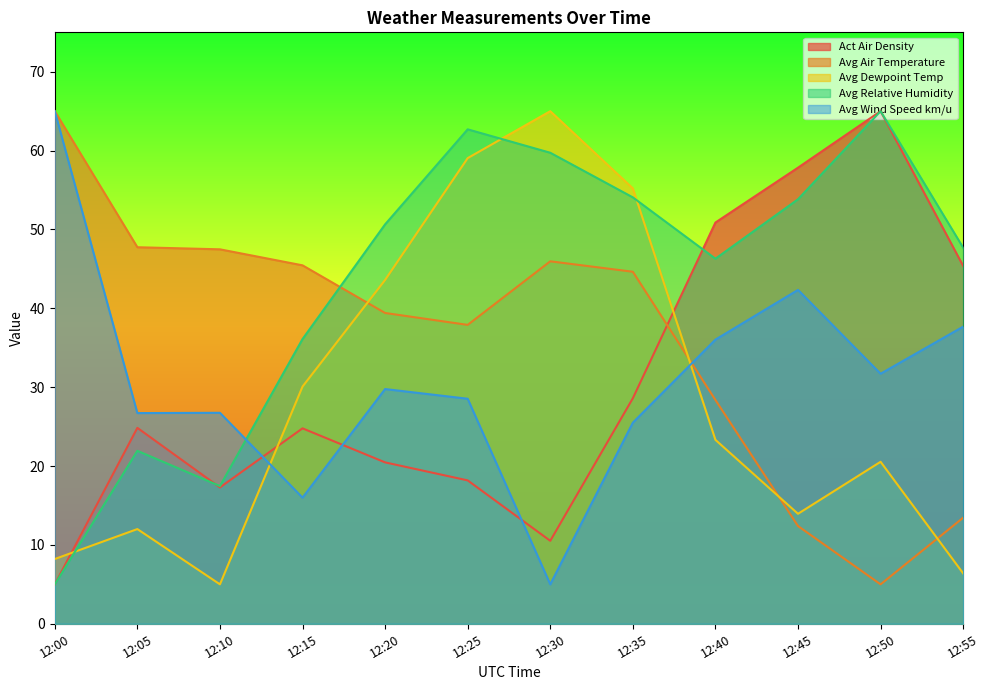

What are all the series names shown in the legend?

Act Air Density, Avg Air Temperature, Avg Dewpoint Temp, Avg Relative Humidity, Avg Wind Speed km/u